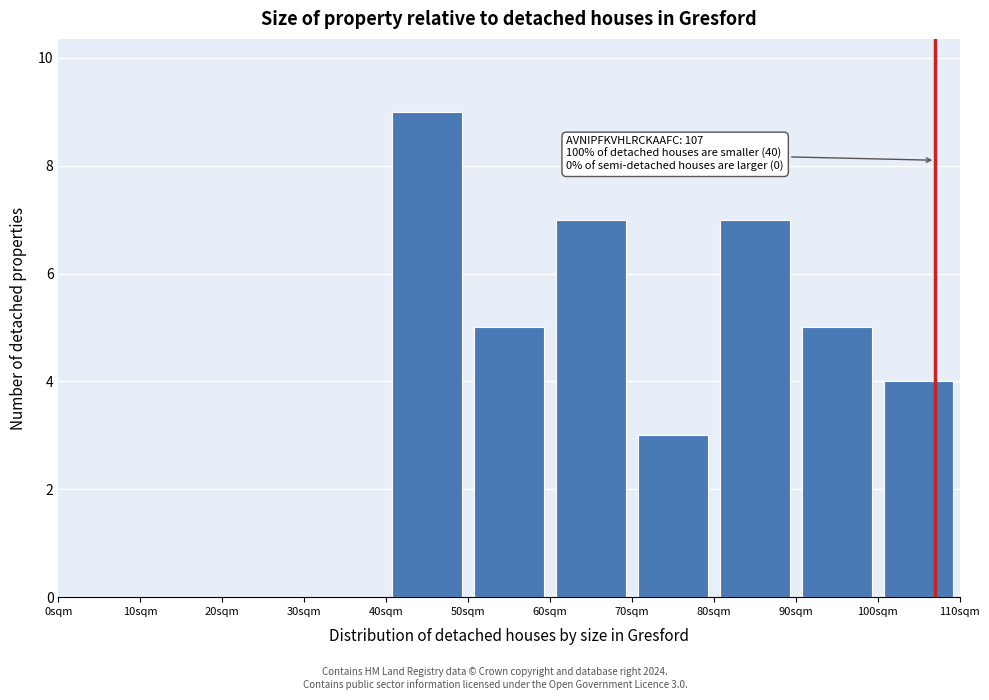

Over which range of the x-axis is the bar tallest?

40 to 50